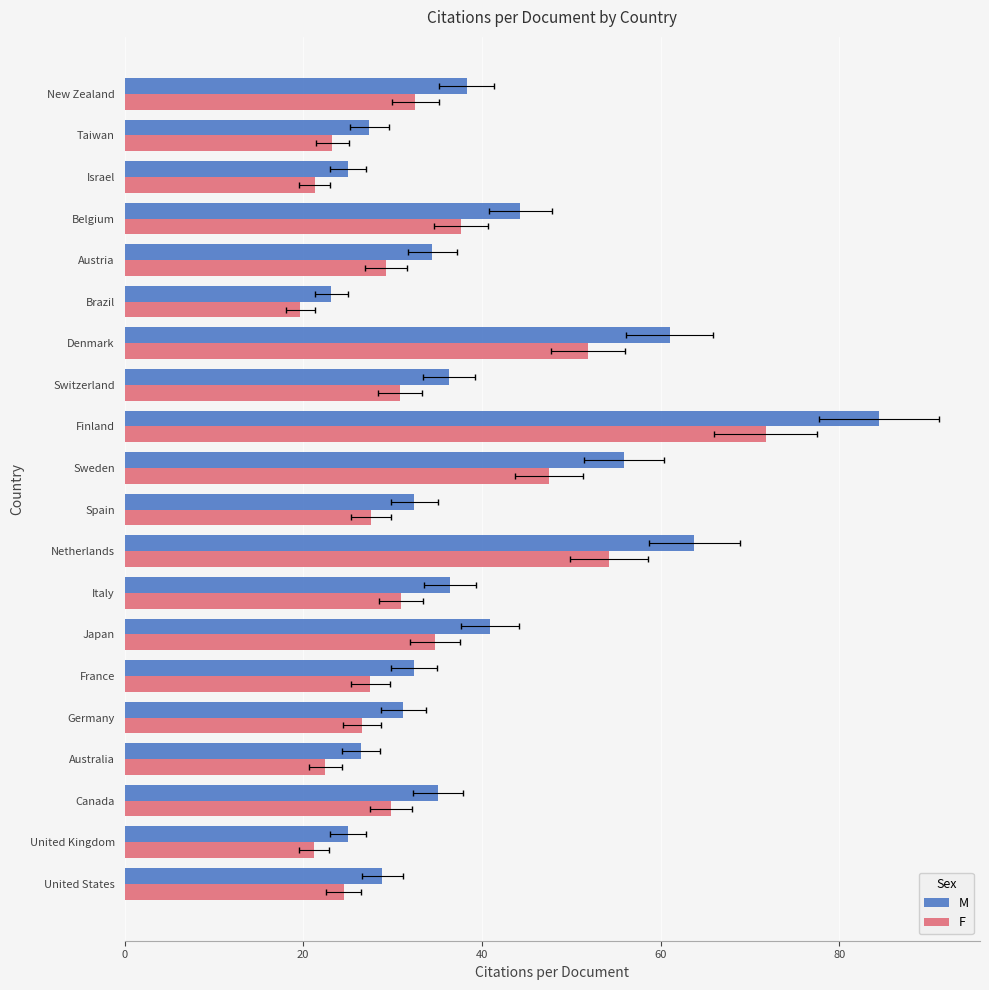

True or false: M has a value of 19.0 at Sweden.

False